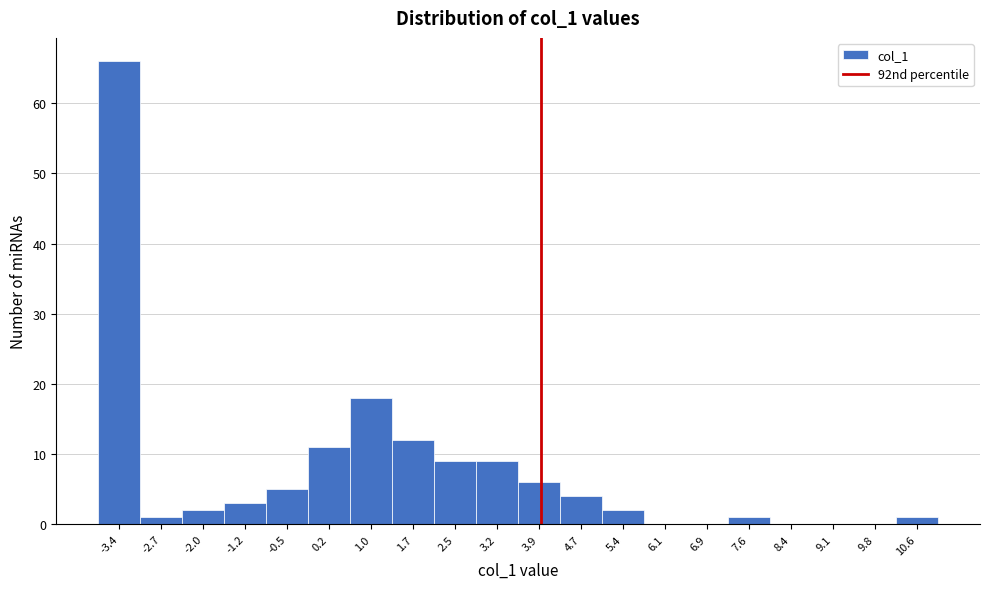

Reading right to left, list all the values displayed in this chart.

10.6=1	9.8=0	9.1=0	8.4=0	7.6=1	6.9=0	6.1=0	5.4=2	4.7=4	3.9=6	3.2=9	2.5=9	1.7=12	1.0=18	0.2=11	-0.5=5	-1.2=3	-2.0=2	-2.7=1	-3.4=66